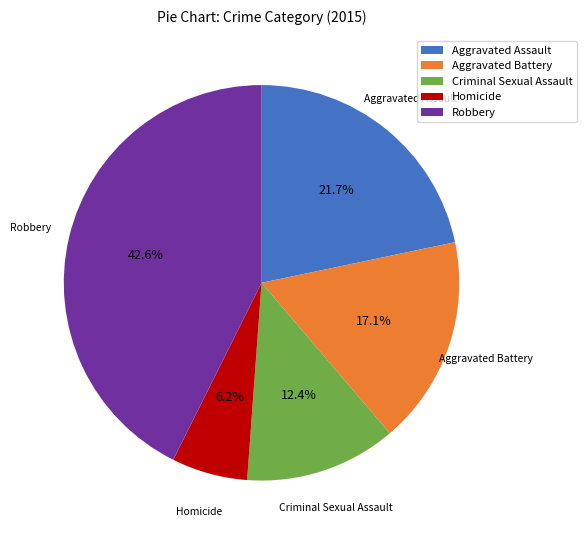

The Aggravated Battery slice represents 17% of the pie. True or false?

True